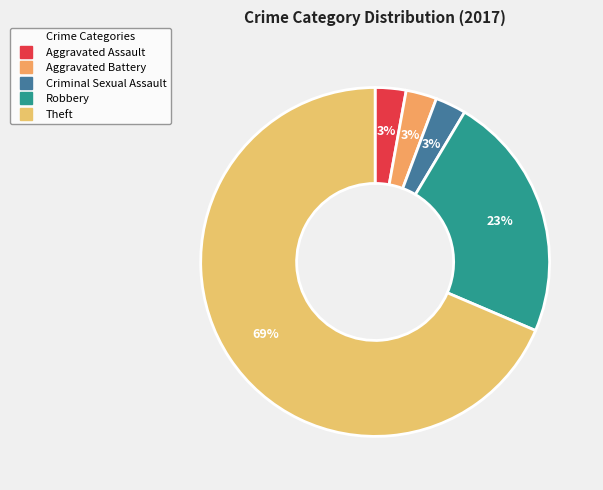

Which has a higher value, Criminal Sexual Assault or Robbery?

Robbery